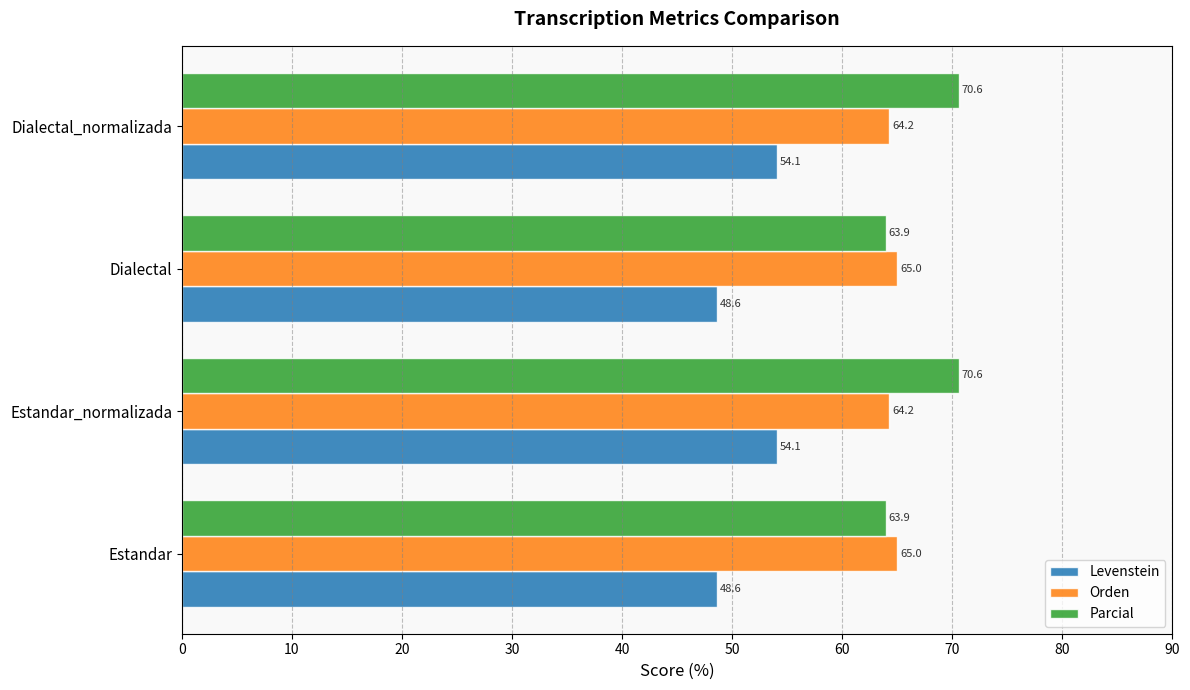

Rank the series by their average value, from lowest to highest.

Levenstein, Orden, Parcial